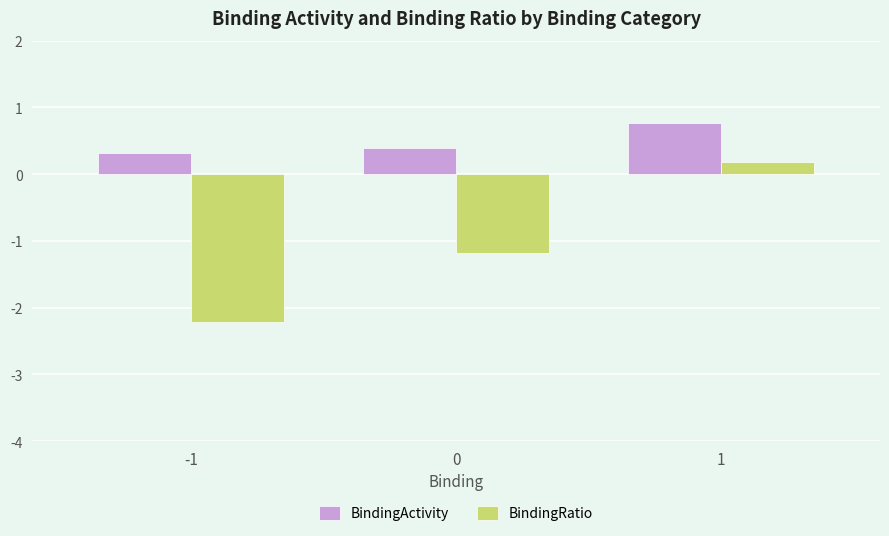

How many groups of bars are there?

3